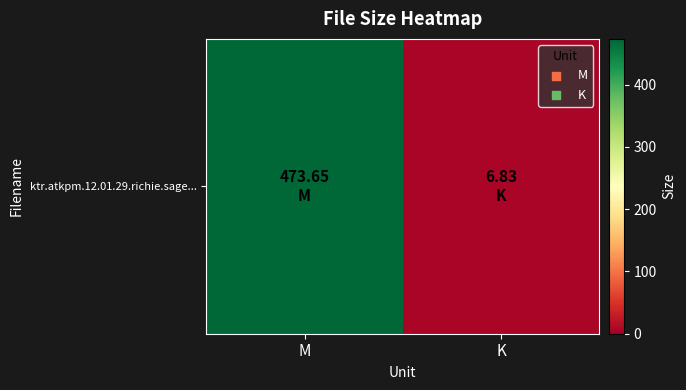

What is the difference between the maximum and minimum values?

466.8